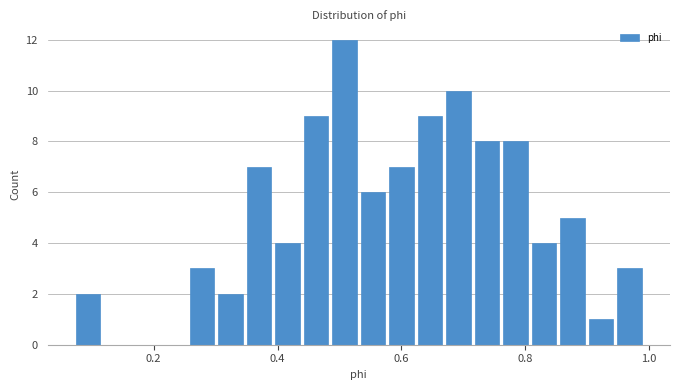

Around what value on the x-axis is the tallest bar? Give the approximate position of its centre, as read against the axis.

0.50